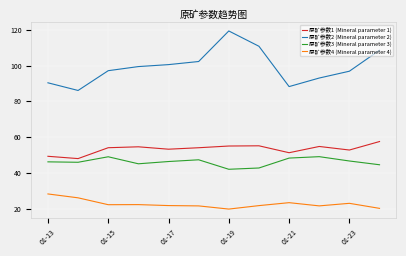

Which series has the largest total across all categories?

原矿参数2 (Mineral parameter 2)